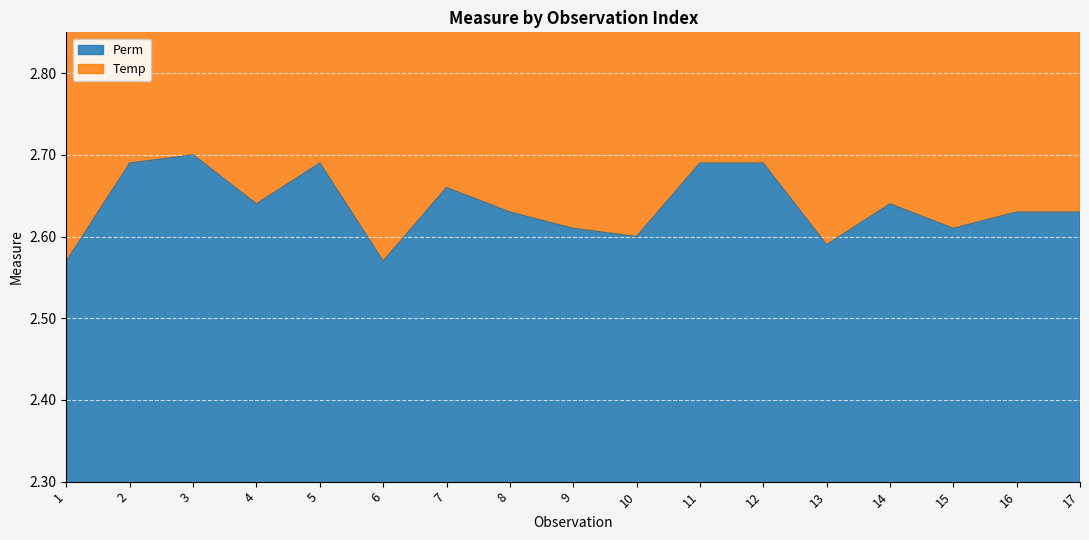

Reading right to left, transcribe all the data shown in this chart.

Perm: 2.6	2.6	2.6	2.6	2.6	2.7	2.7	2.6	2.6	2.6	2.7	2.6	2.7	2.6	2.7	2.7	2.6
Temp: 5.1	5.2	5.1	5.2	5.1	5.3	5.2	5.1	5.1	5.1	5.2	5.0	5.3	5.2	5.3	5.2	5.0